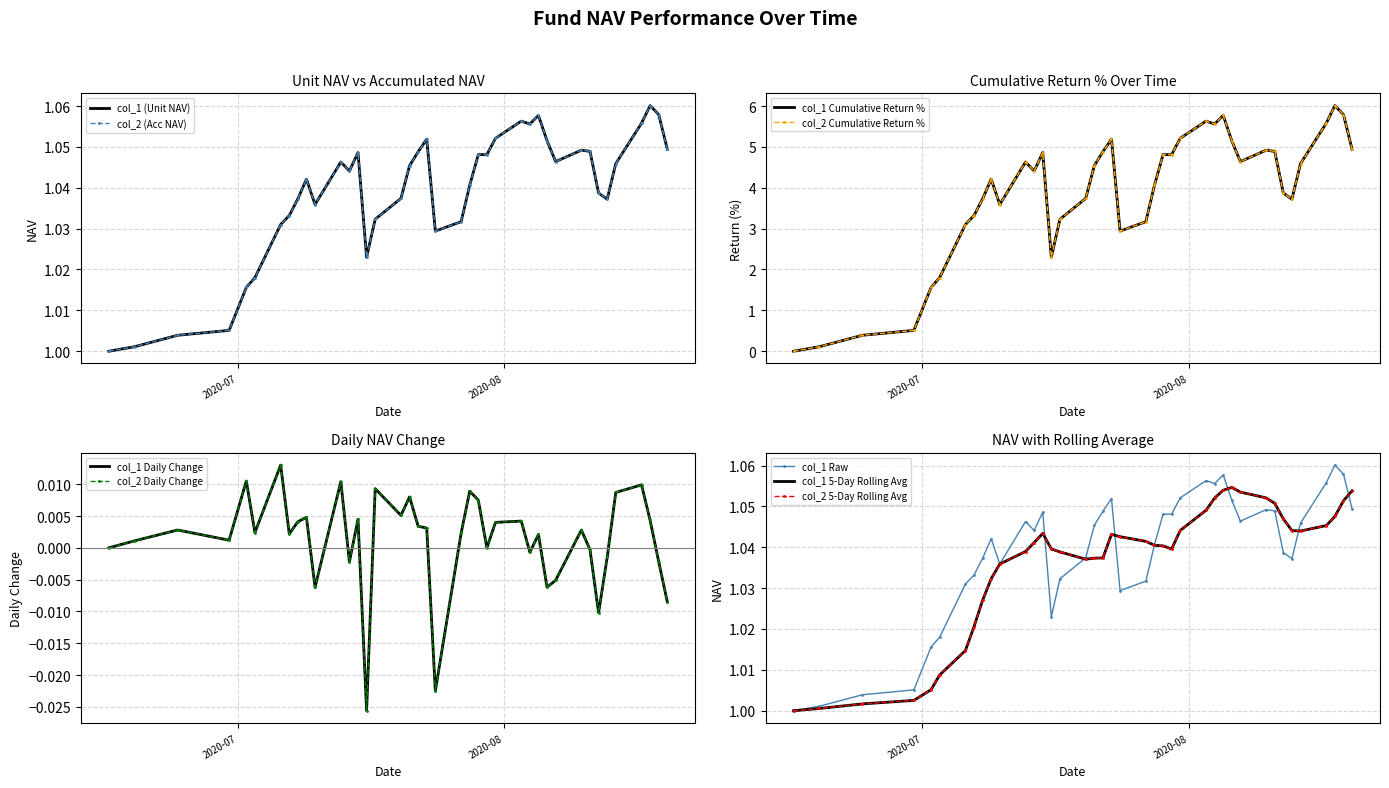

What is the average value of the col_2 series?

1.0